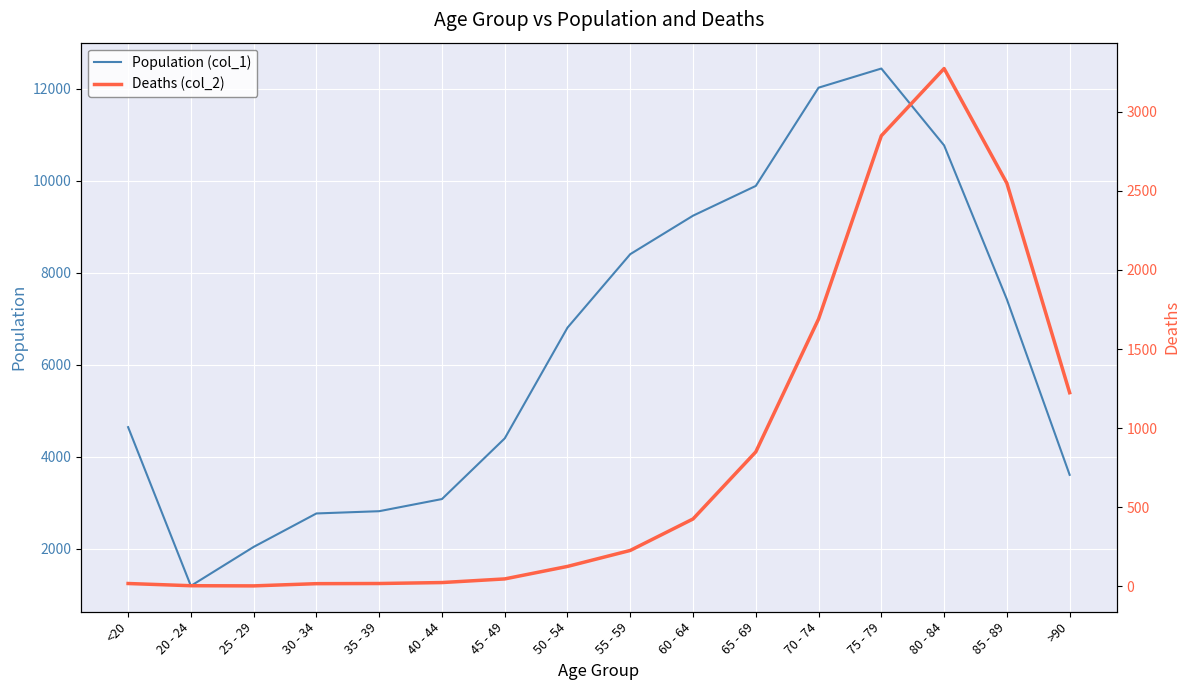

What is the difference between the highest and lowest values at 45 - 49?

4349